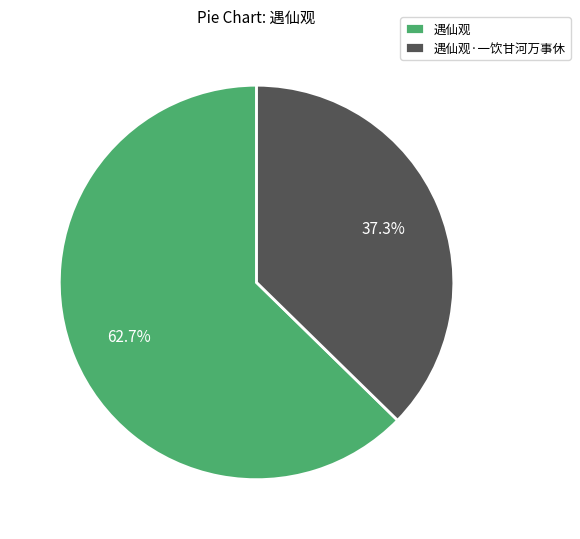

Which has a higher value, 遇仙观·一饮甘河万事休 or 遇仙观?

遇仙观